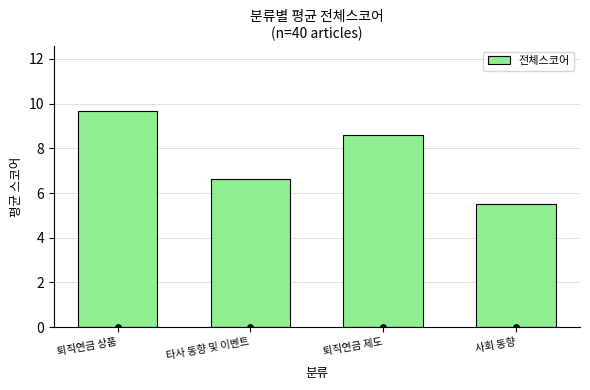

What is the change in value from 퇴직연금 상품 to 퇴직연금 제도?

-1.1